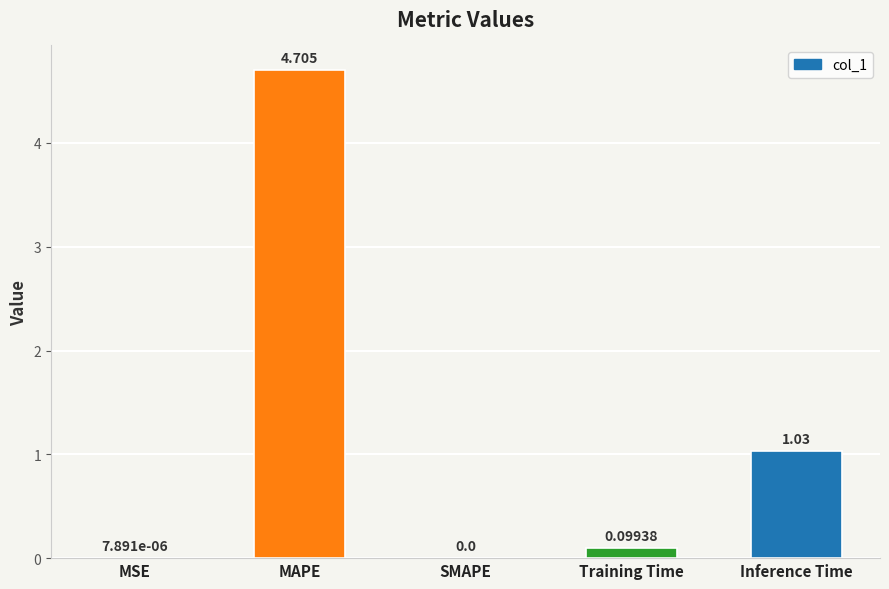

Which has a higher value, MAPE or MSE?

MAPE